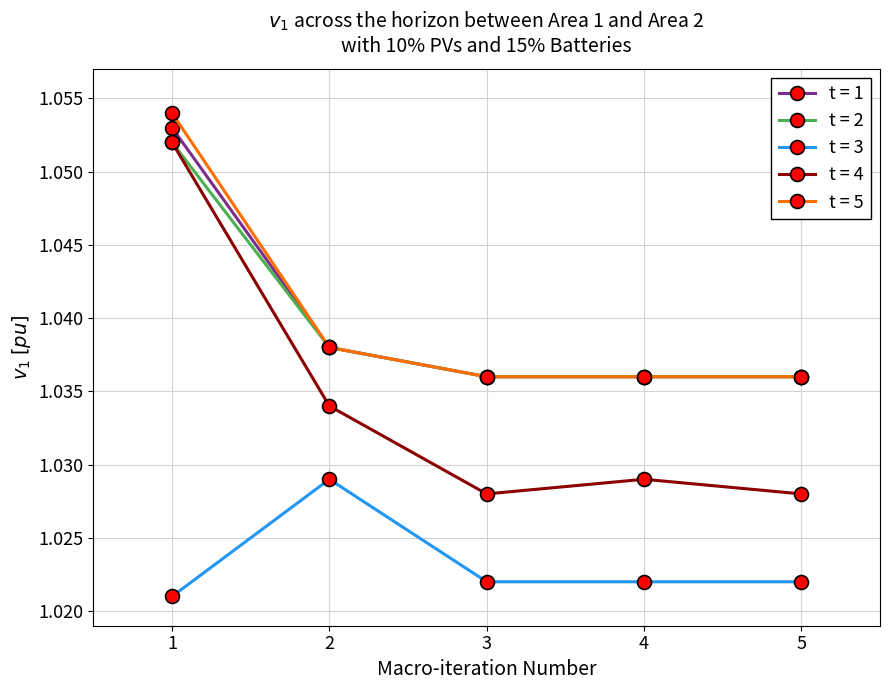

Which series has the largest range (max minus min)?

t = 4